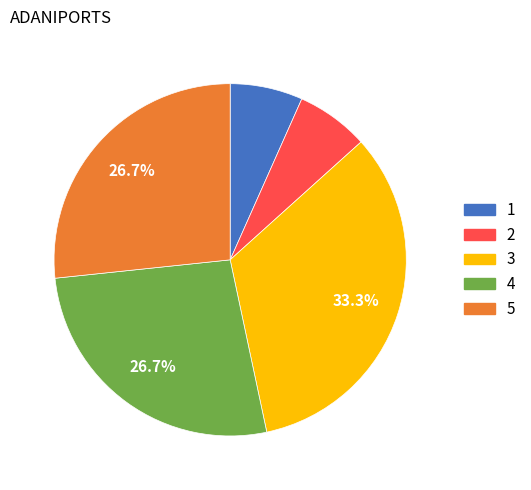

Is there any slice that represents more than half of the pie?

No